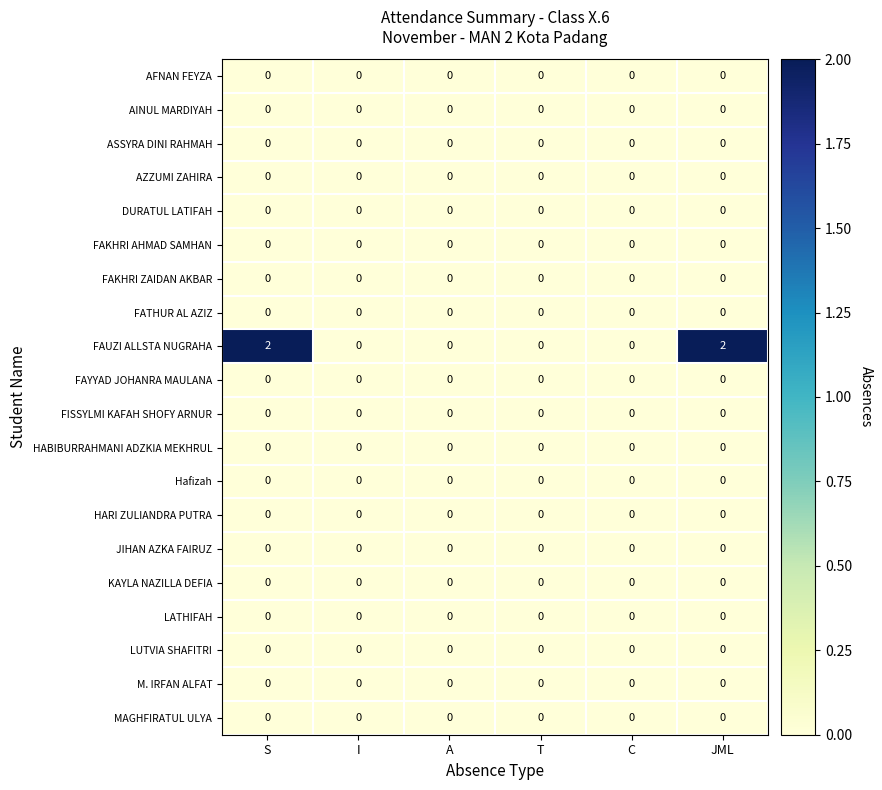

Which series changed the most between T and JML?

FAUZI ALLSTA NUGRAHA